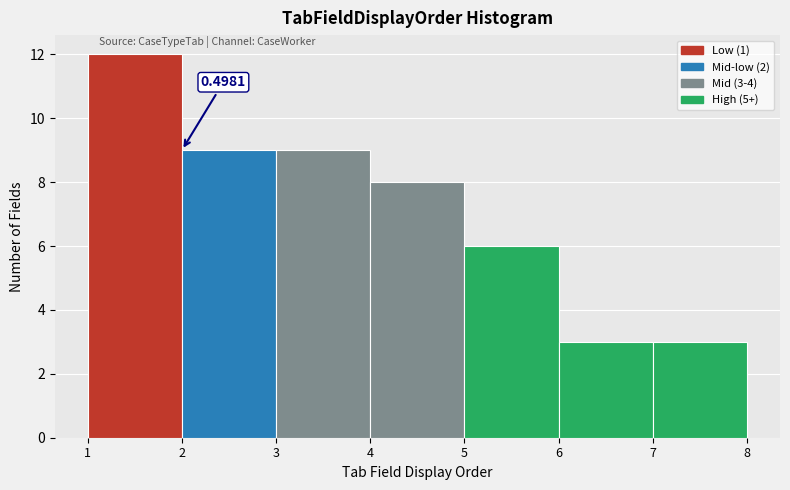

Which range on the x-axis has the tallest bar?

1 to 2